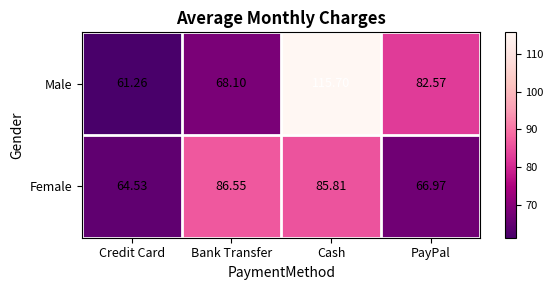

Which label corresponds to the largest value in the chart?

Cash